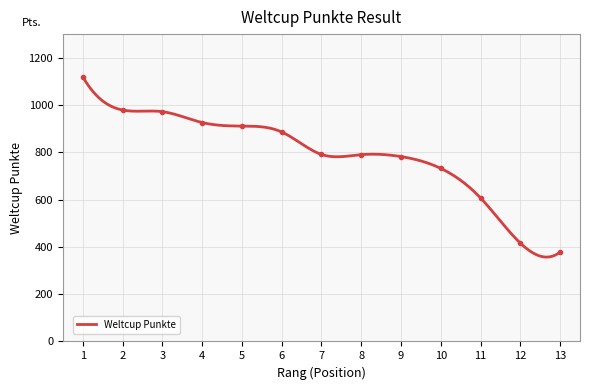

List the labels in order of value, smallest first.

13, 12, 11, 10, 9, 8, 7, 6, 5, 4, 3, 2, 1